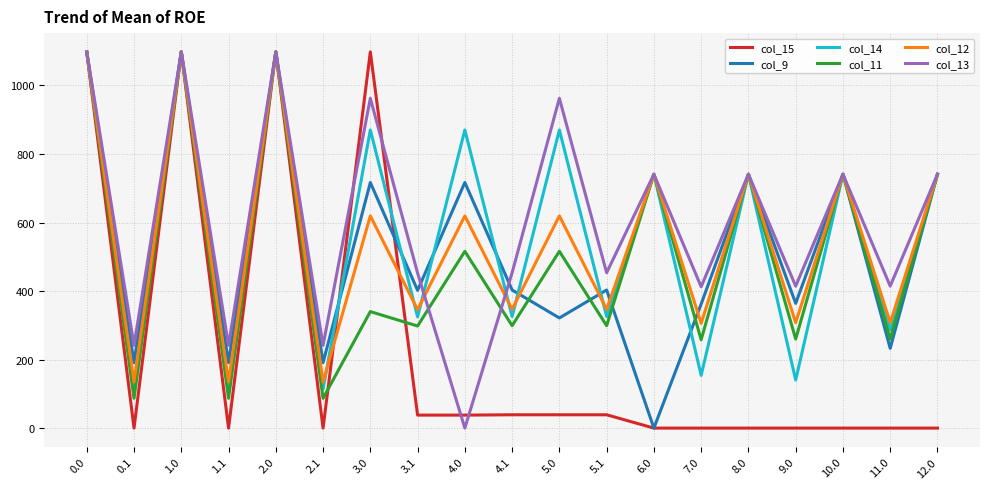

At which category does col_12 reach its first local peak?

1.0